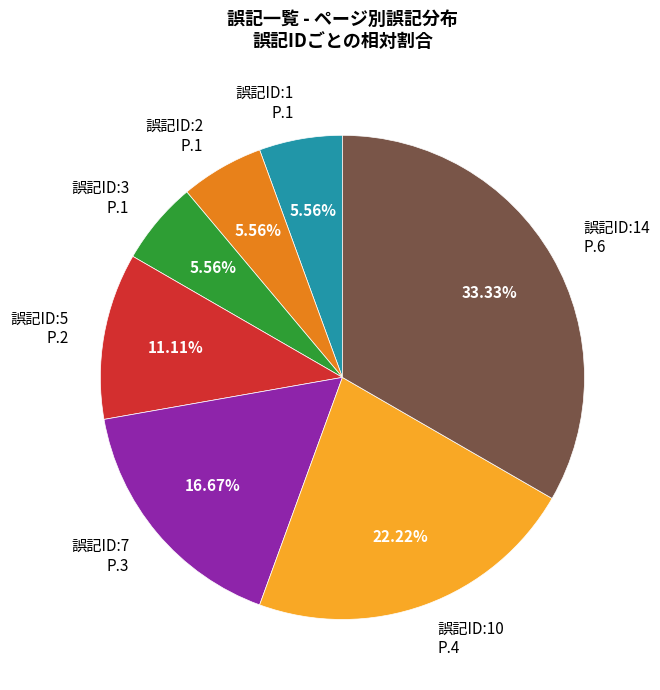

Is the sum of 誤記ID:2 P.1 and 誤記ID:7 P.3 greater than half?

No